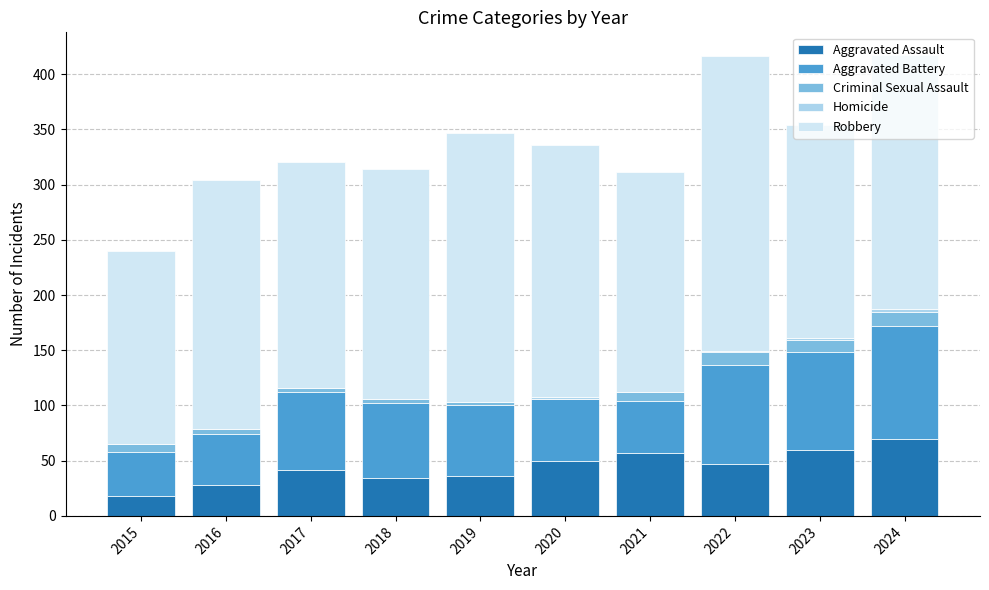

True or false: Aggravated Assault has a value of 57 at 2021.

True